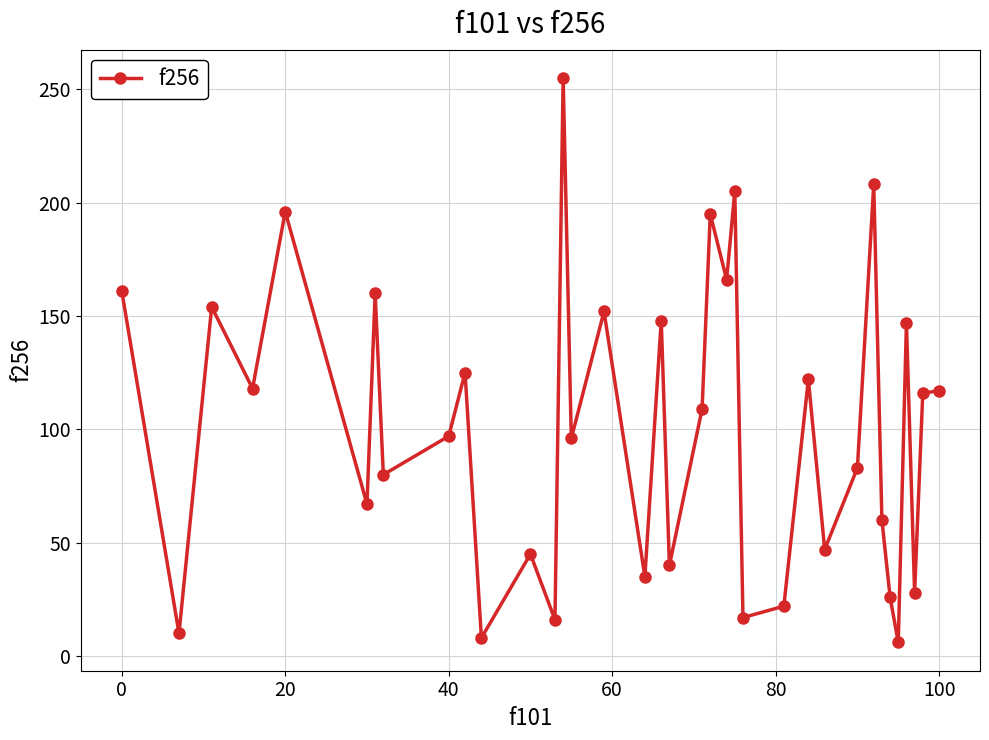

What is the difference between the maximum and second lowest values?

247